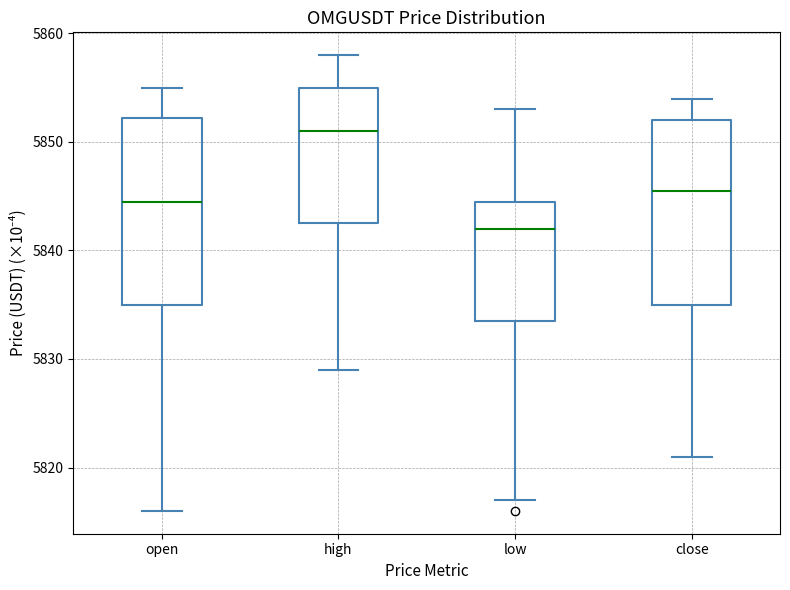

Reading left to right, transcribe this box plot: for each box, give where its median line is, the range the box spans, and where its two whiskers end, as read against the y-axis. The values are not printed on the chart, so give them approximately, as read against the axis.

open: median 5845, box 5835 to 5852, whiskers 5816 to 5855
high: median 5851, box 5843 to 5855, whiskers 5829 to 5858
low: median 5842, box 5834 to 5845, whiskers 5817 to 5853
close: median 5846, box 5835 to 5852, whiskers 5821 to 5854